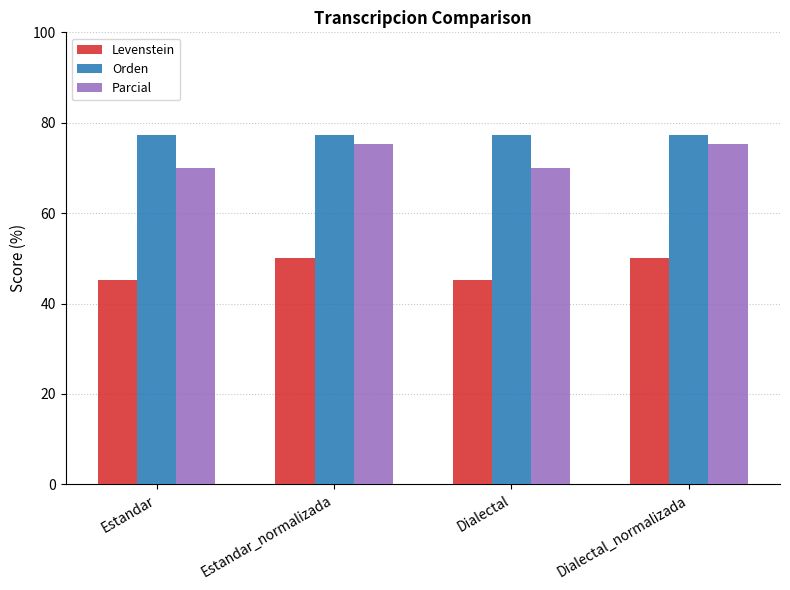

Which series changed the most between Estandar_normalizada and Dialectal?

Parcial